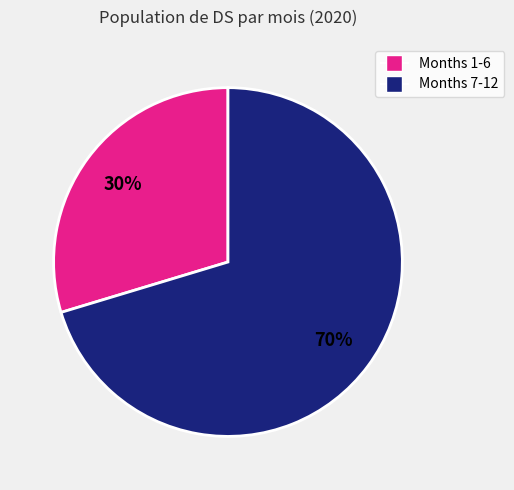

To the nearest percent, what is the average slice percentage?

50%